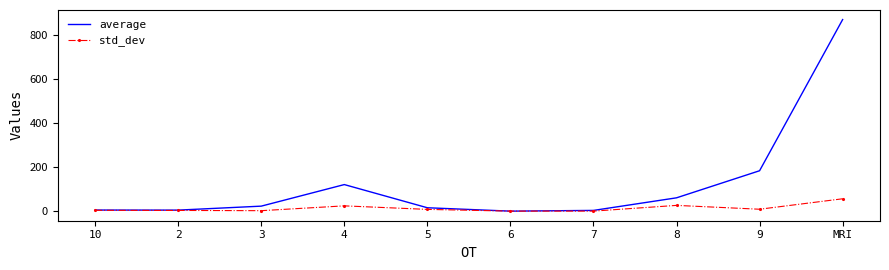

What is the sum of the average values at 7 and 10?

9.0